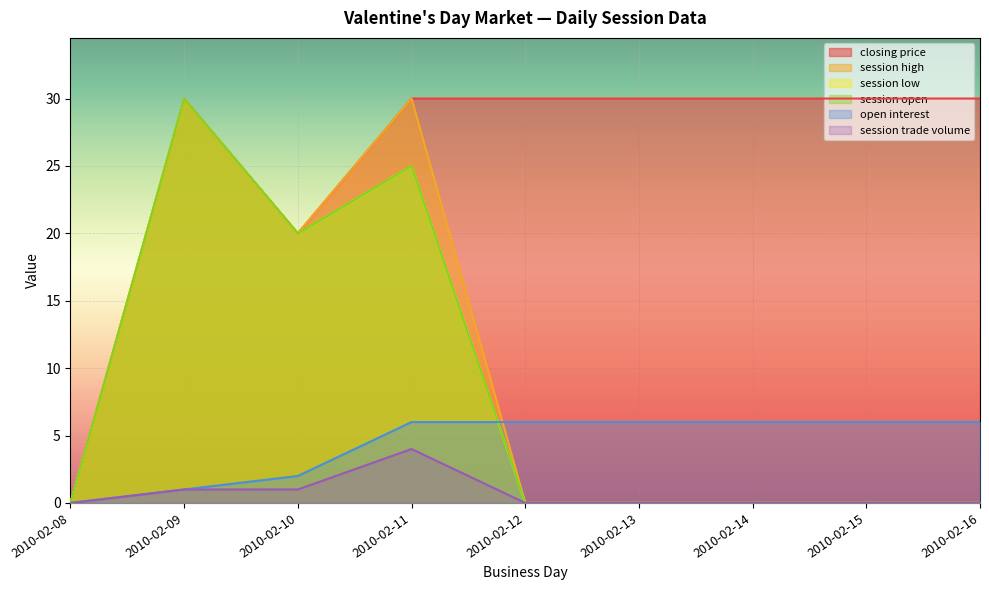

Reading left to right, transcribe all the data shown in this chart.

closing price: 0	30	20	30	30	30	30	30	30
session high: 0	30	20	30	0	0	0	0	0
session low: 0	30	20	25	0	0	0	0	0
session open: 0	30	20	25	0	0	0	0	0
open interest: 0	1	2	6	6	6	6	6	6
session trade volume: 0	1	1	4	0	0	0	0	0